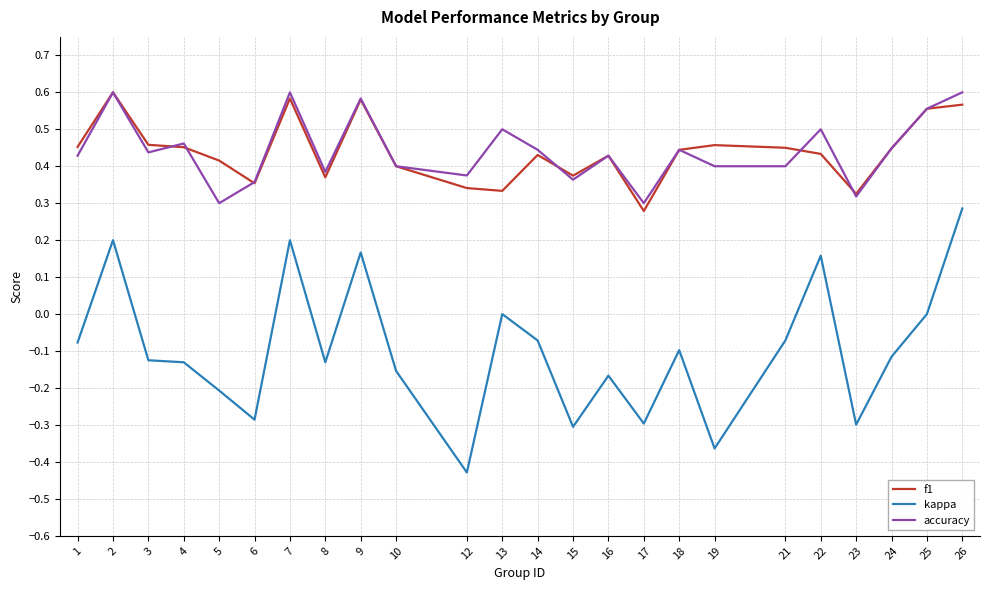

What are all the series names shown in the legend?

f1, kappa, accuracy